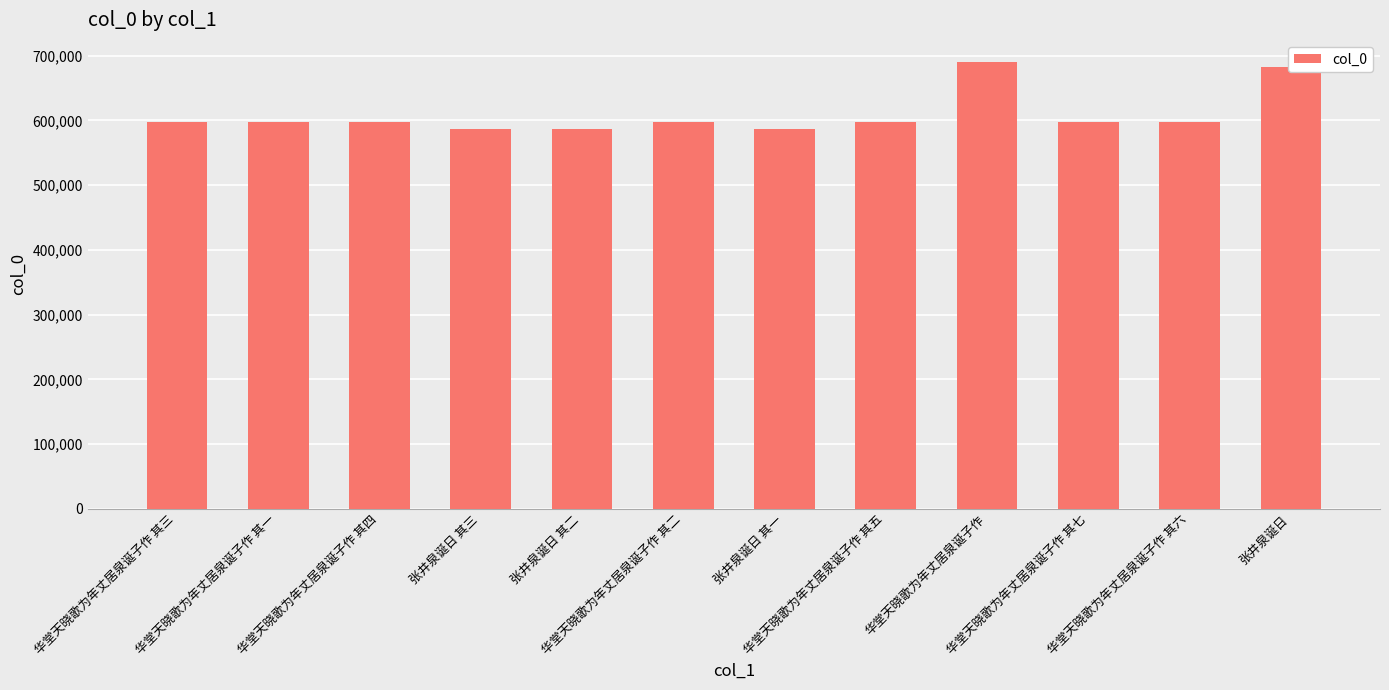

Which category has the highest value across all series?

华堂天晓歌为年丈居泉诞子作